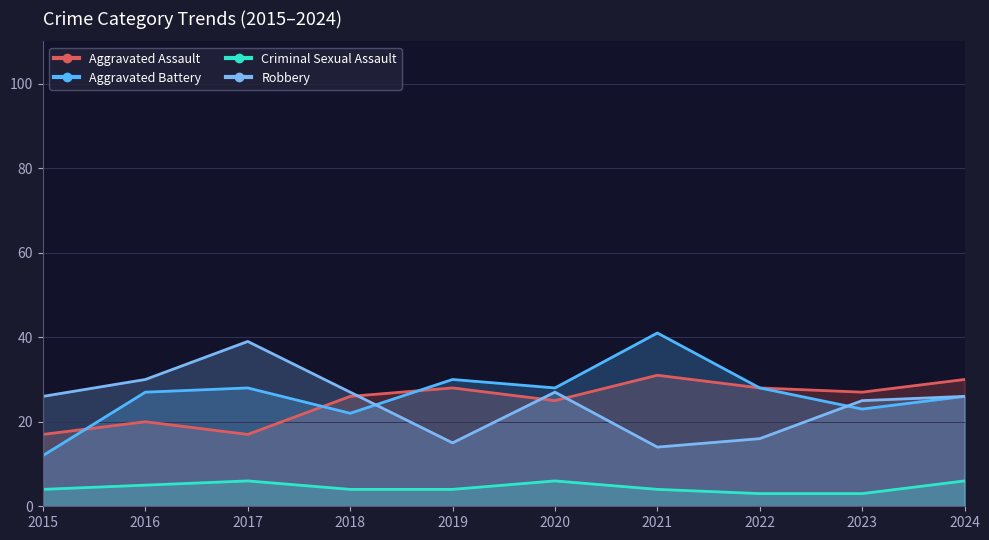

Is it true that Aggravated Battery equals 10 at 2019?

False